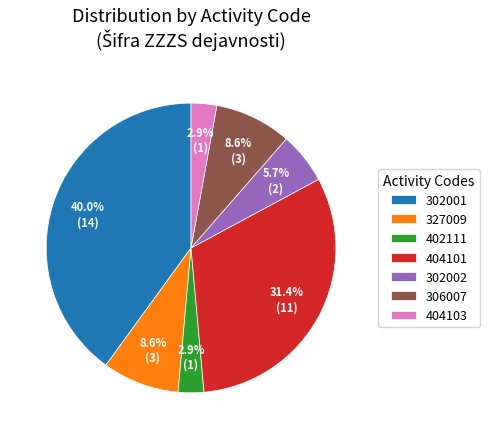

Count the number of slices in the pie.

7